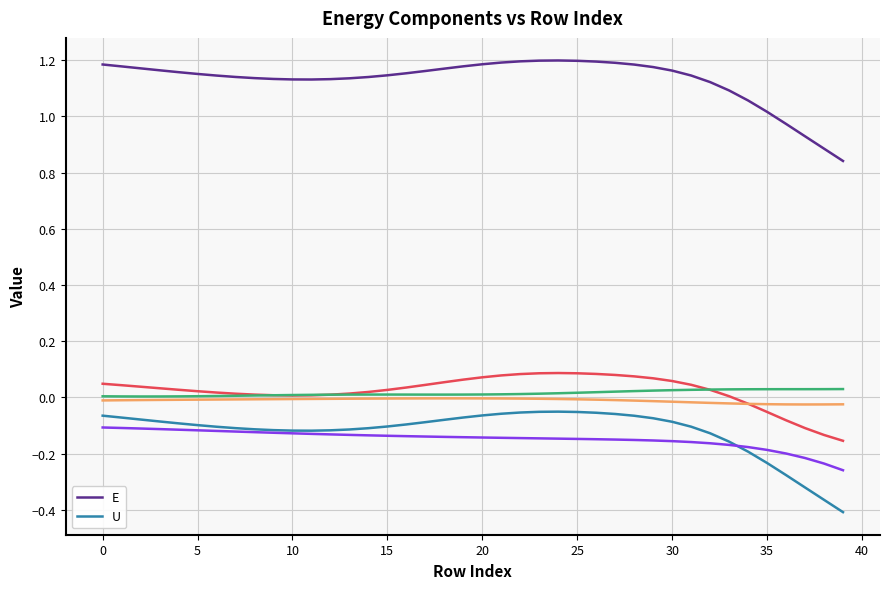

The value of E at 25 is 0.6. True or false?

False